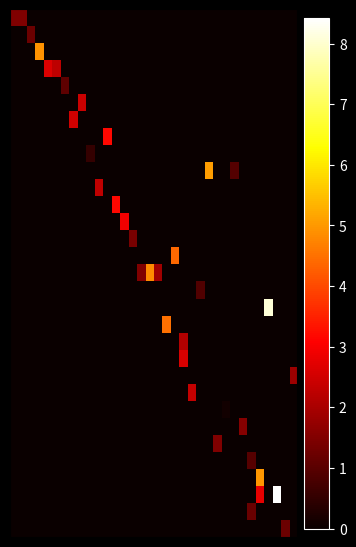

At how many categories does at least one series exceed 5?

3